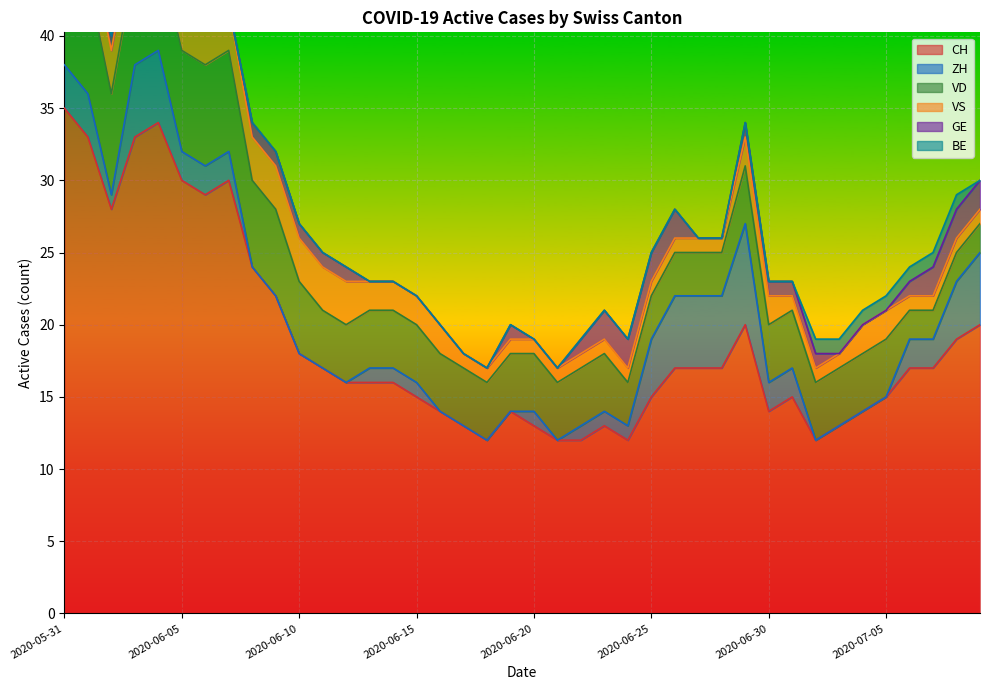

Where do VS and GE first cross each other?

2020-06-26 and 2020-06-27